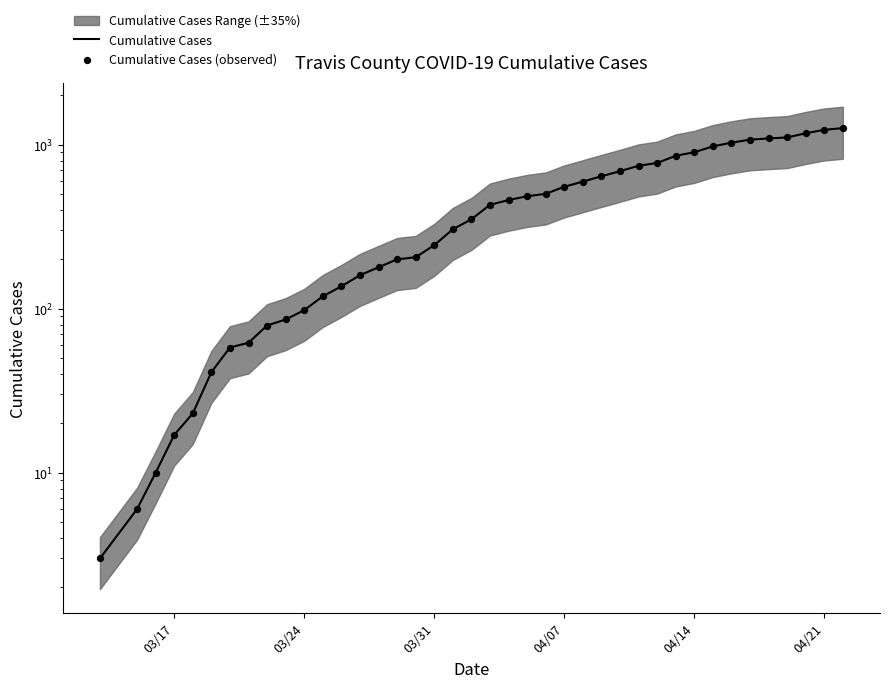

Is the value of Cumulative Cases at 34 greater than the value of Cumulative Cases (observed) at 32?

Yes